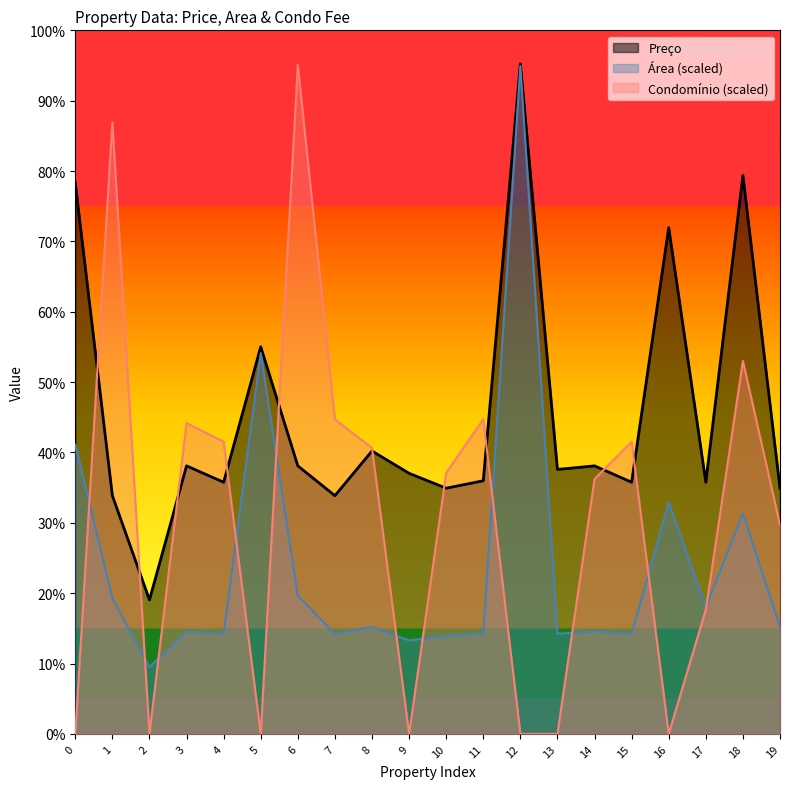

Where is the first local minimum for Área?

2